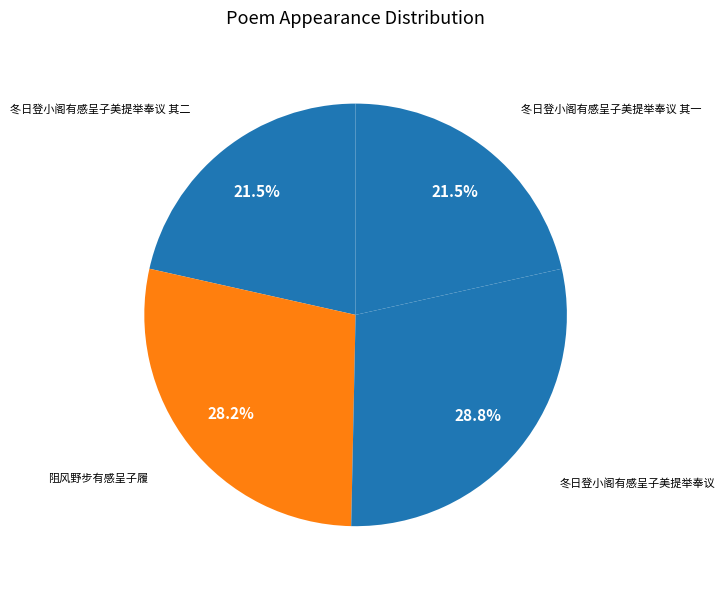

Between 阻风野步有感呈子履 and 冬日登小阁有感呈子美提举奉议, which is larger?

冬日登小阁有感呈子美提举奉议